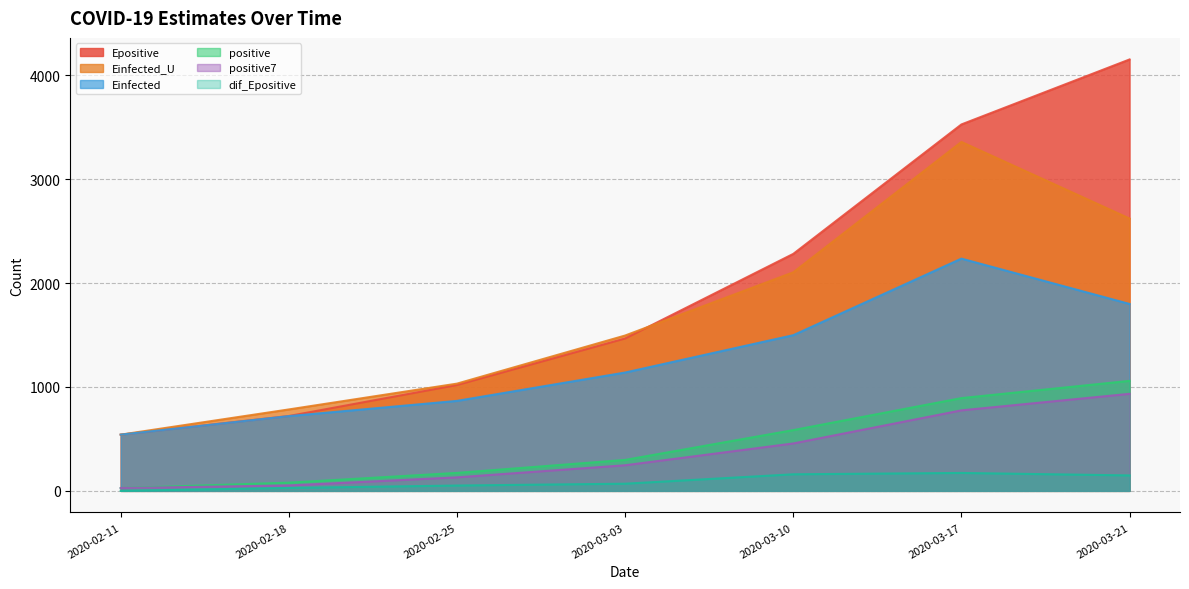

What is the average value of the Epositive series?

1958.4